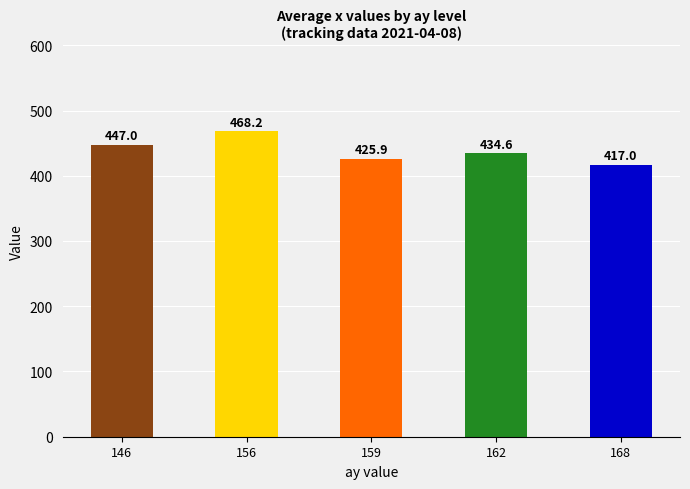

Between 162 and 168, which is larger?

162